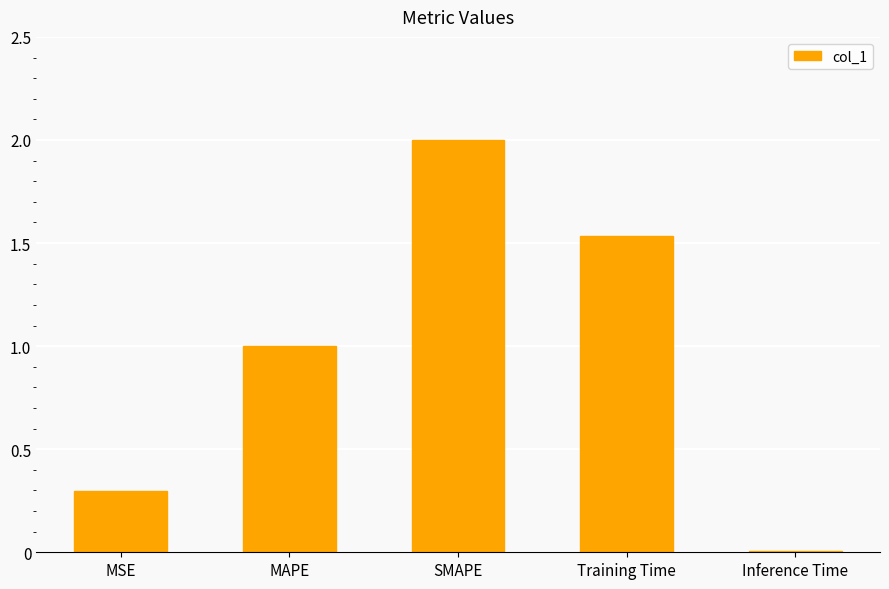

Are the bars grouped side by side (vs. stacked)?

No